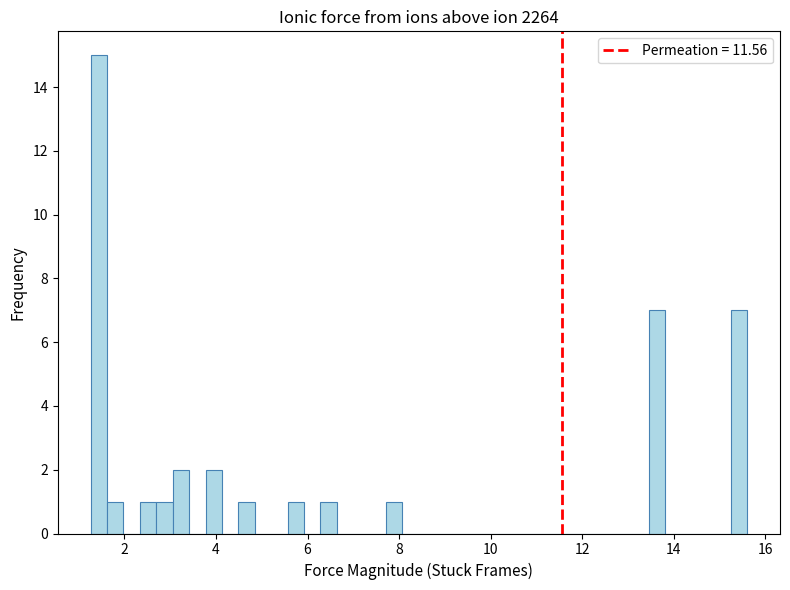

Around what value on the x-axis is the tallest bar? Give the approximate position of its centre, as read against the axis.

1.4